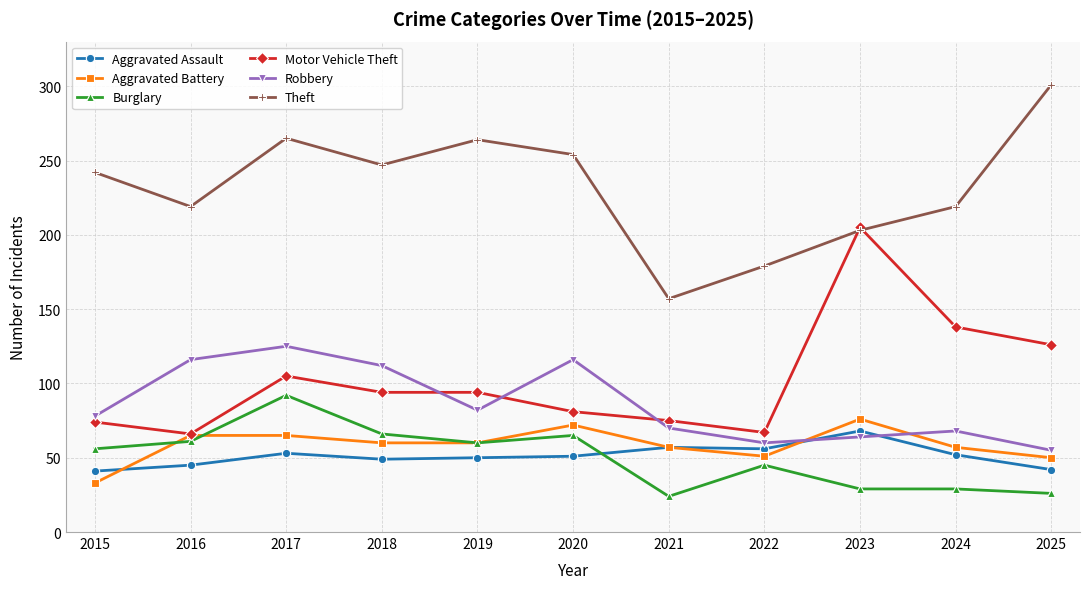

How many data points in Robbery are less than 78?

5